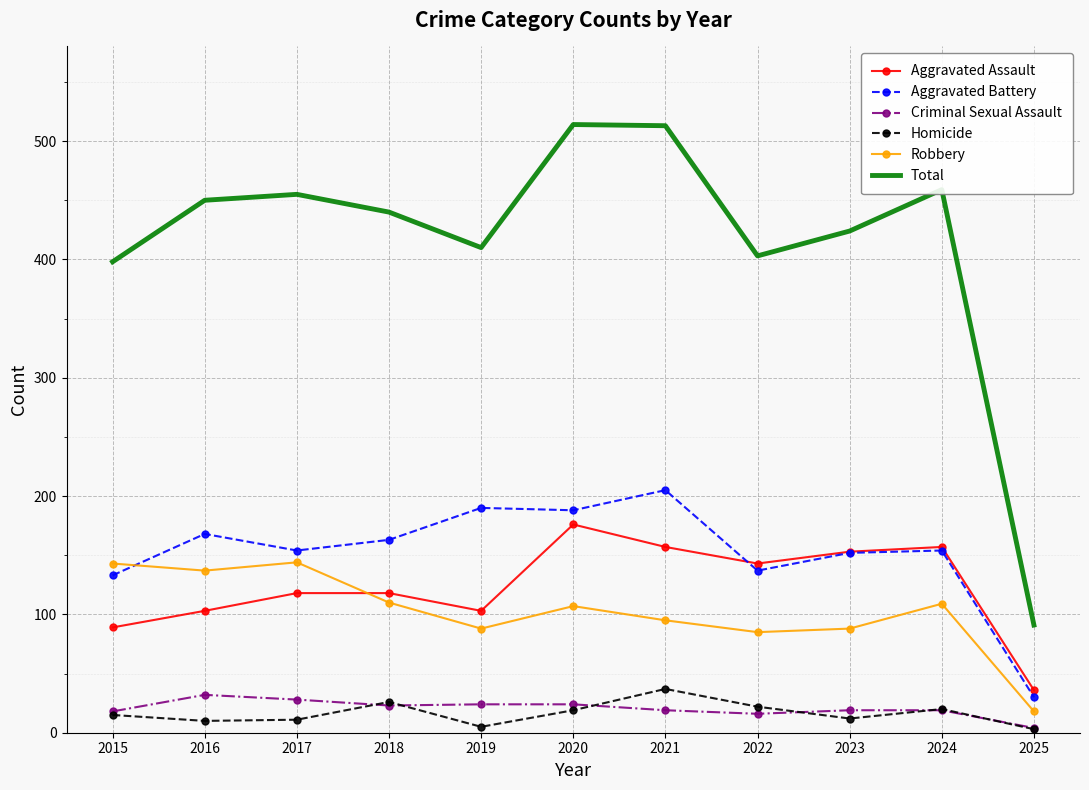

How many categories are shown in the chart?

11